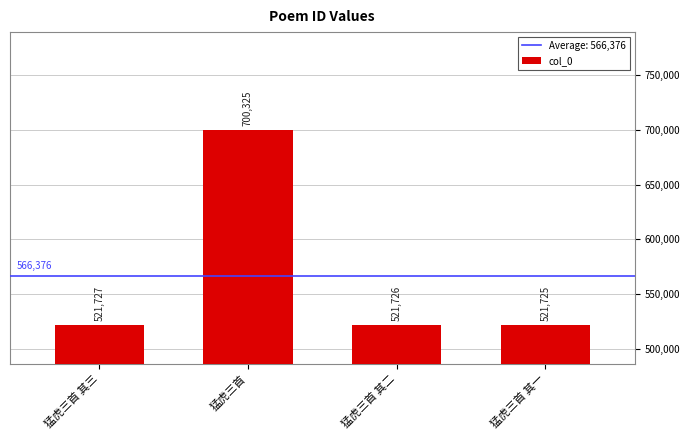

Read the value at 猛虎三首 其三, to the nearest 100.

521700